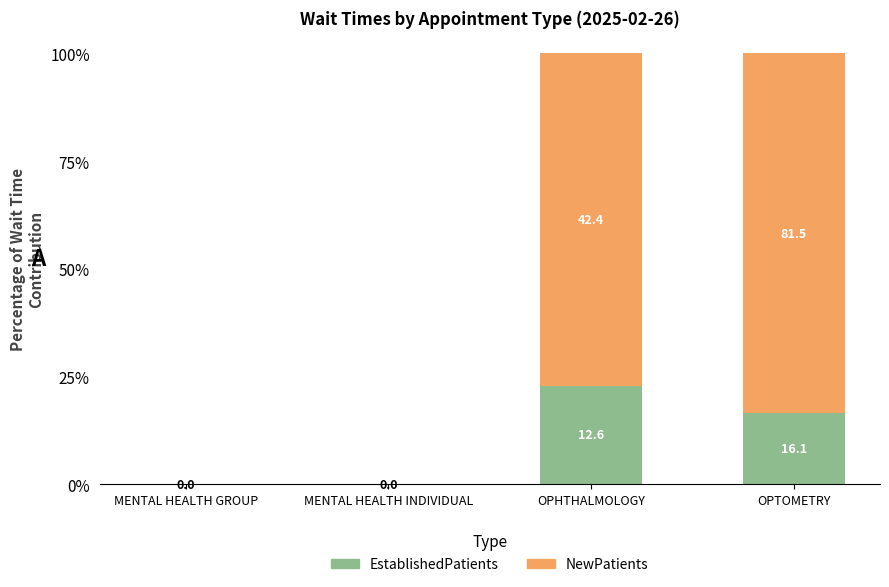

What are all the series names shown in the legend?

EstablishedPatients, NewPatients